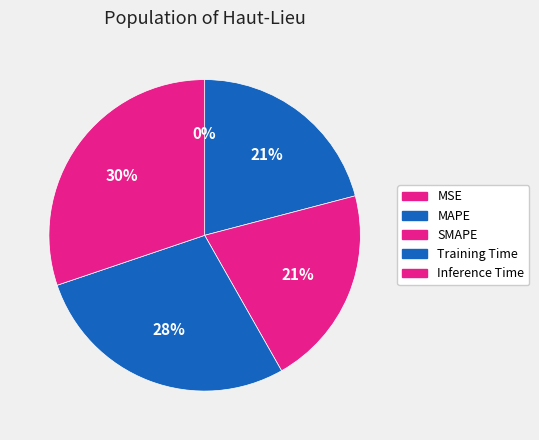

What percentage is the SMAPE slice, to the nearest percent?

21%